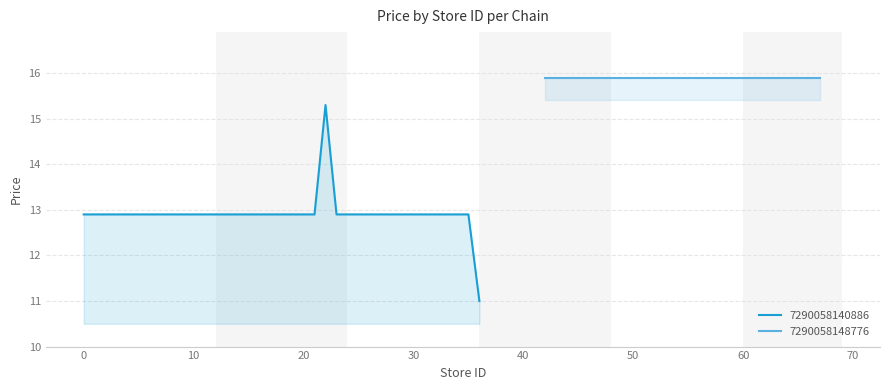

The 7290058140886 series shows 12.9 at 30. True or false?

True